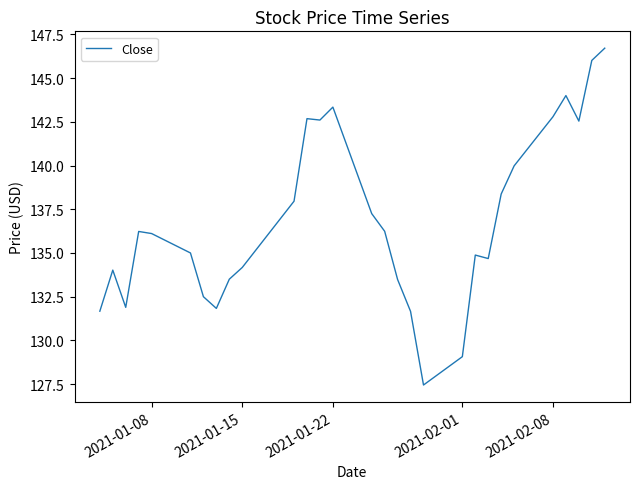

What is the smallest value displayed?

127.4